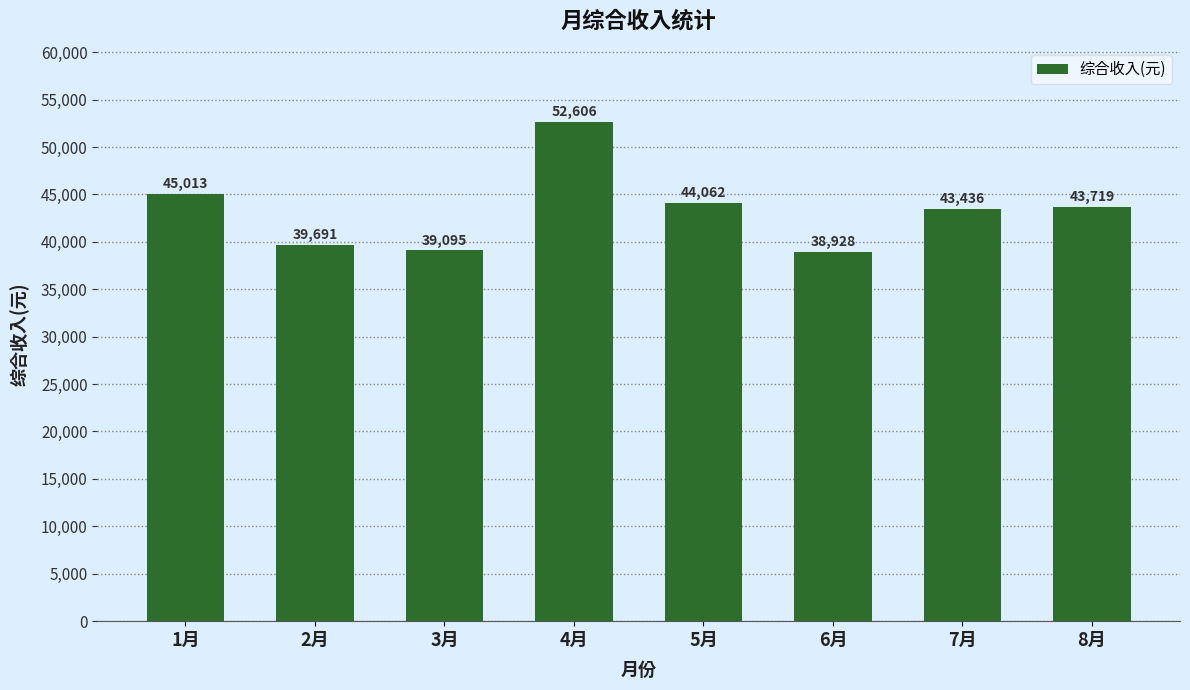

Which label corresponds to the smallest value in the chart?

6月